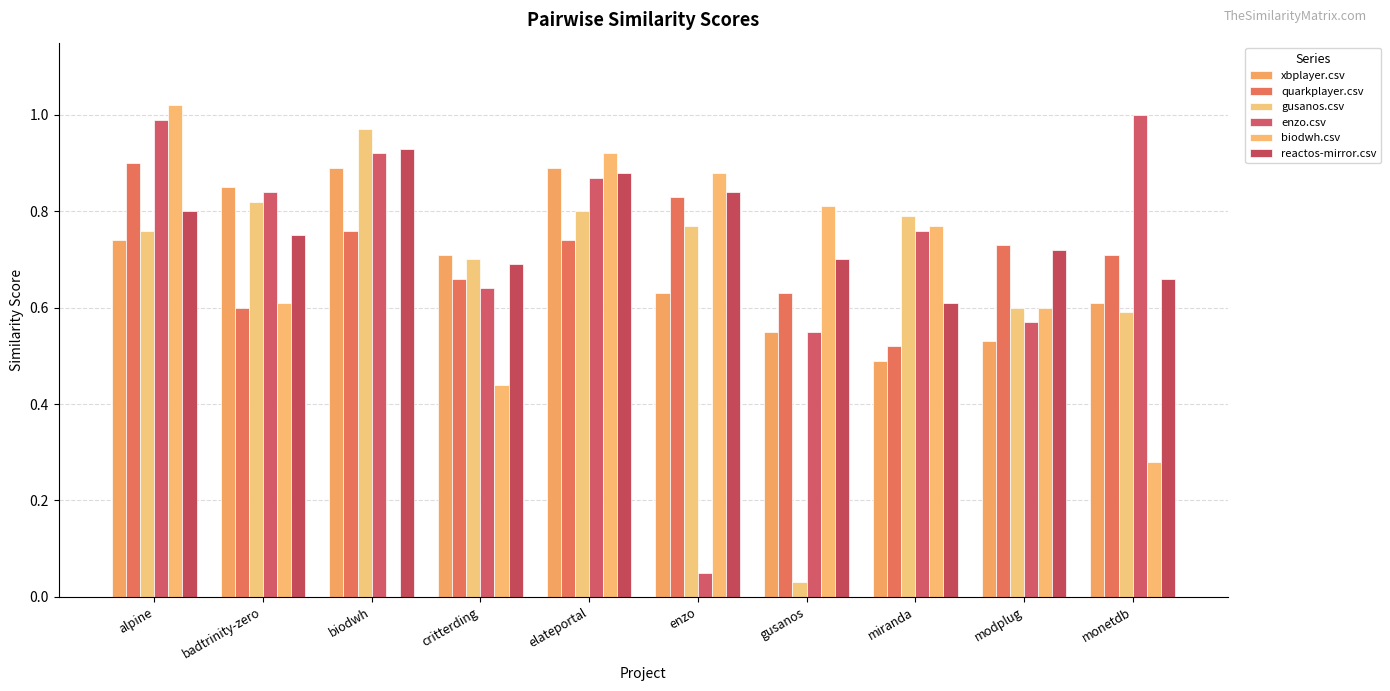

Which series has the largest range (max minus min)?

biodwh.csv